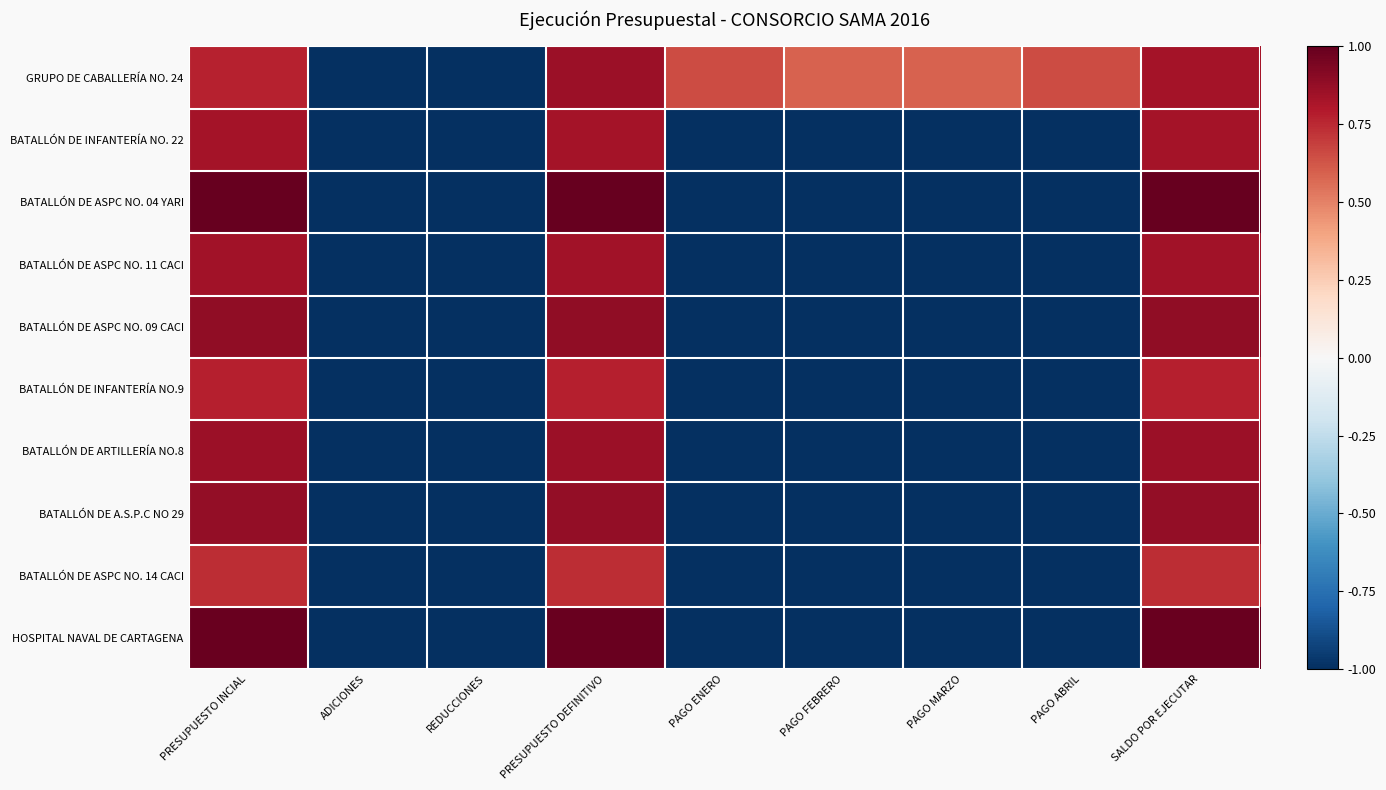

How many distinct data groups are displayed?

10